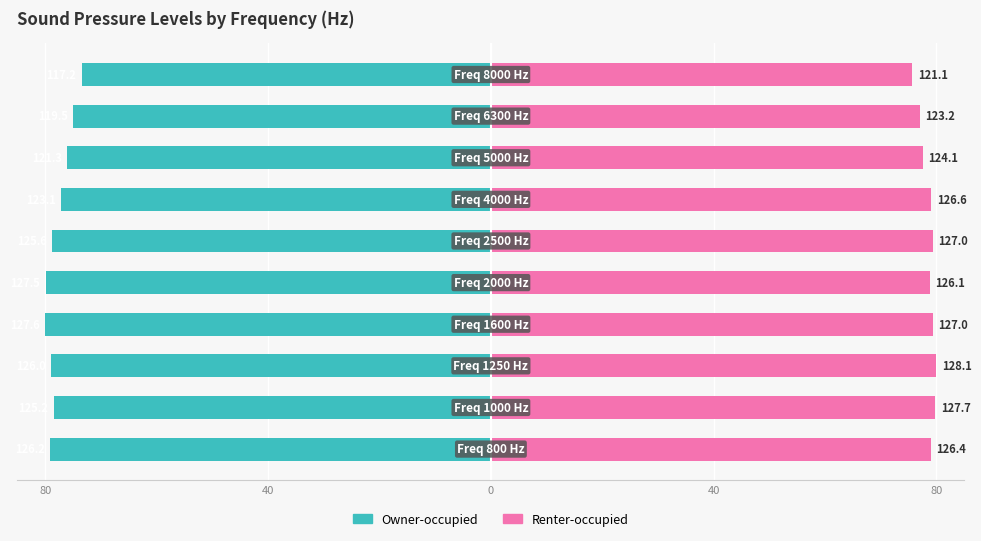

Reading left to right, extract all data points from this chart.

Owner-occupied: -79.1	-78.5	-79.0	-80.0	-79.9	-78.7	-77.2	-76.1	-75.0	-73.5
Renter-occupied: 79.0	79.8	80.0	79.3	78.8	79.3	79.1	77.5	77.0	75.6